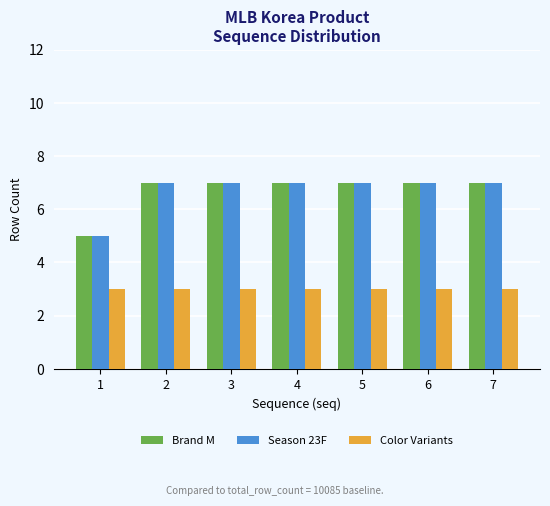

What is the value of the Season 23F bar at the 7th from the left?

7